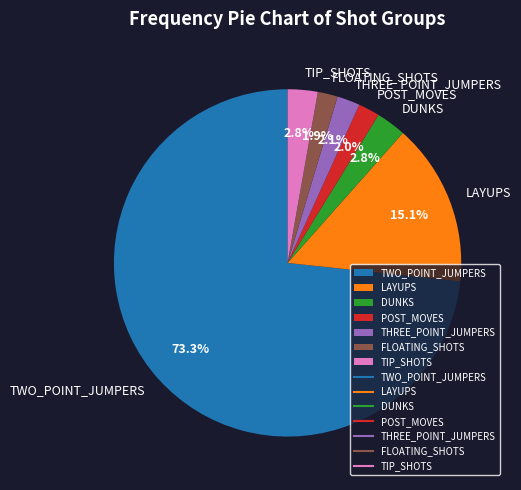

To the nearest percent, what percentage of the pie is POST_MOVES?

2%